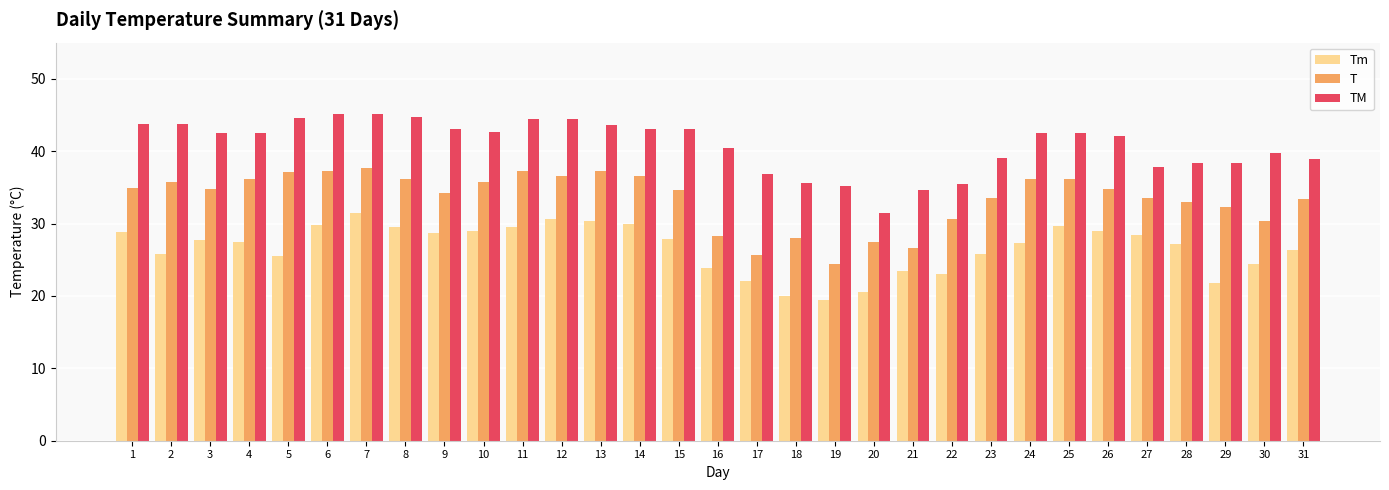

What is the value of the TM bar at the 23rd from the left?

39.1